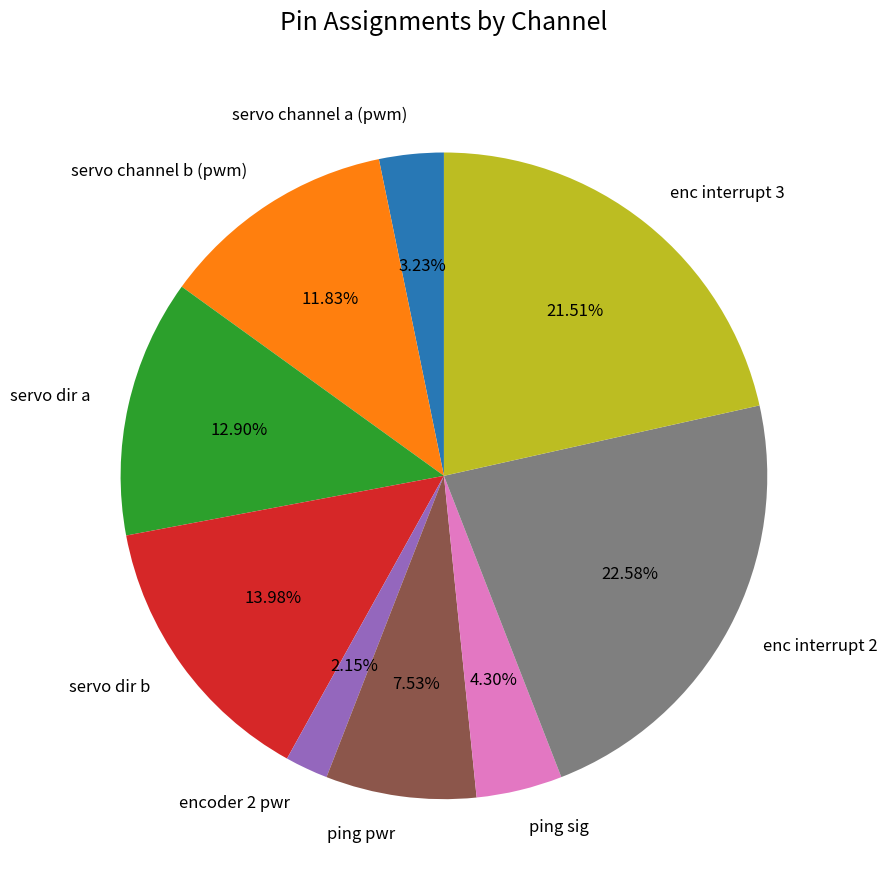

To the nearest percent, what percentage of the pie is encoder 2 pwr?

2%